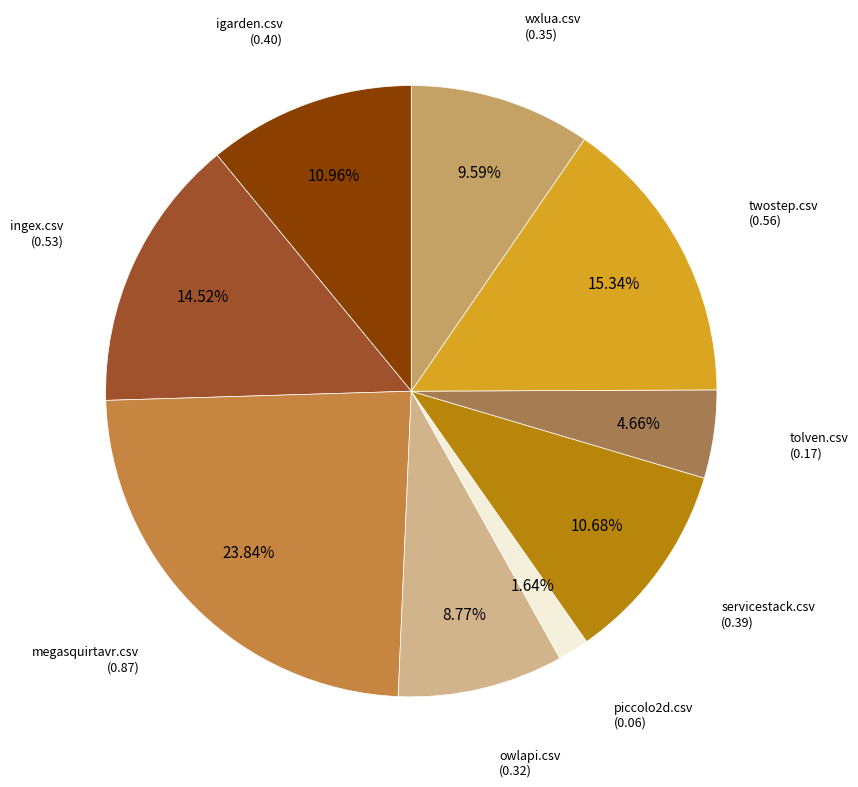

Is there a majority slice in this chart?

No